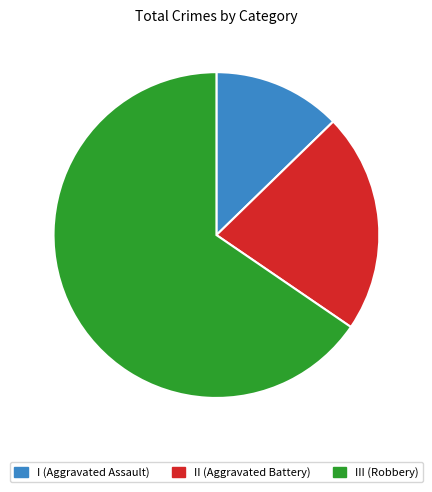

Is there any slice that represents more than half of the pie?

Yes